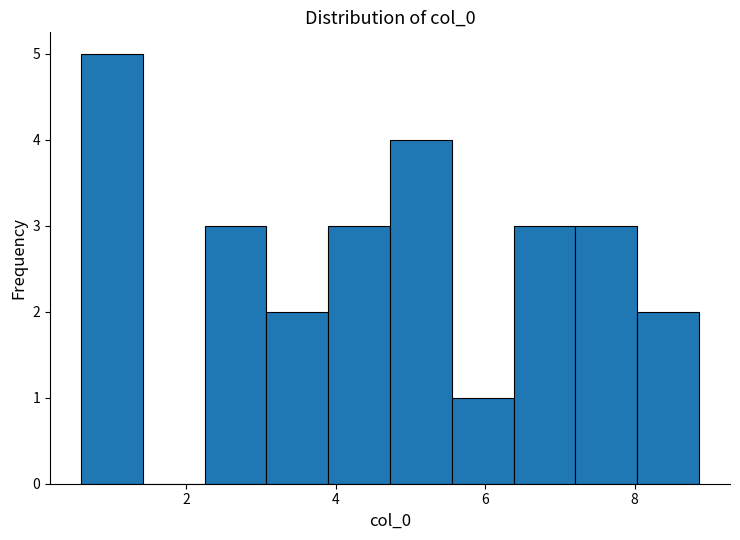

Which range on the x-axis has the tallest bar?

0.6 to 1.4